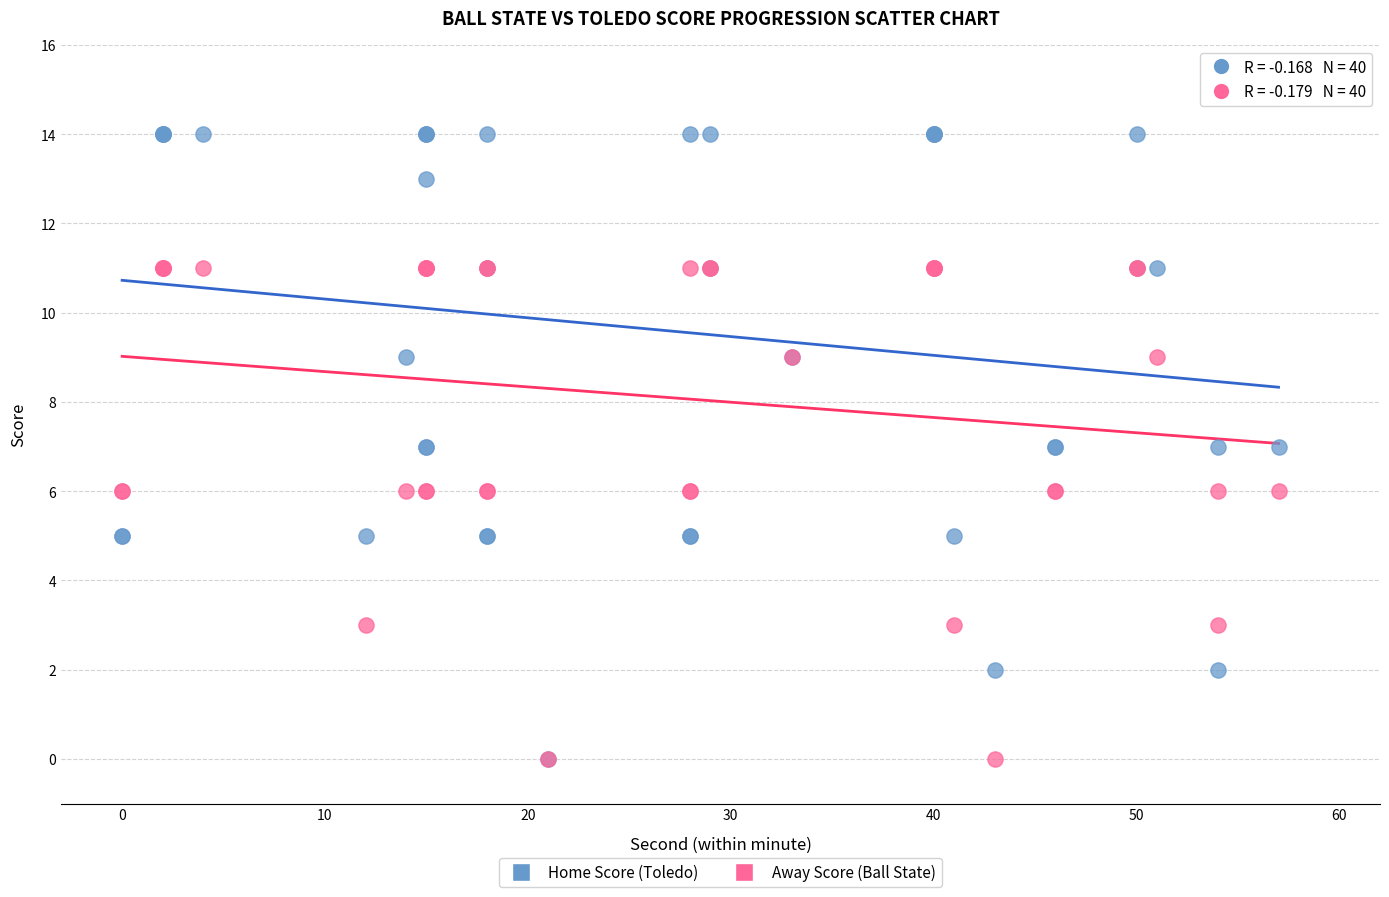

Which series reaches the maximum Y coordinate?

Home Score (Toledo)